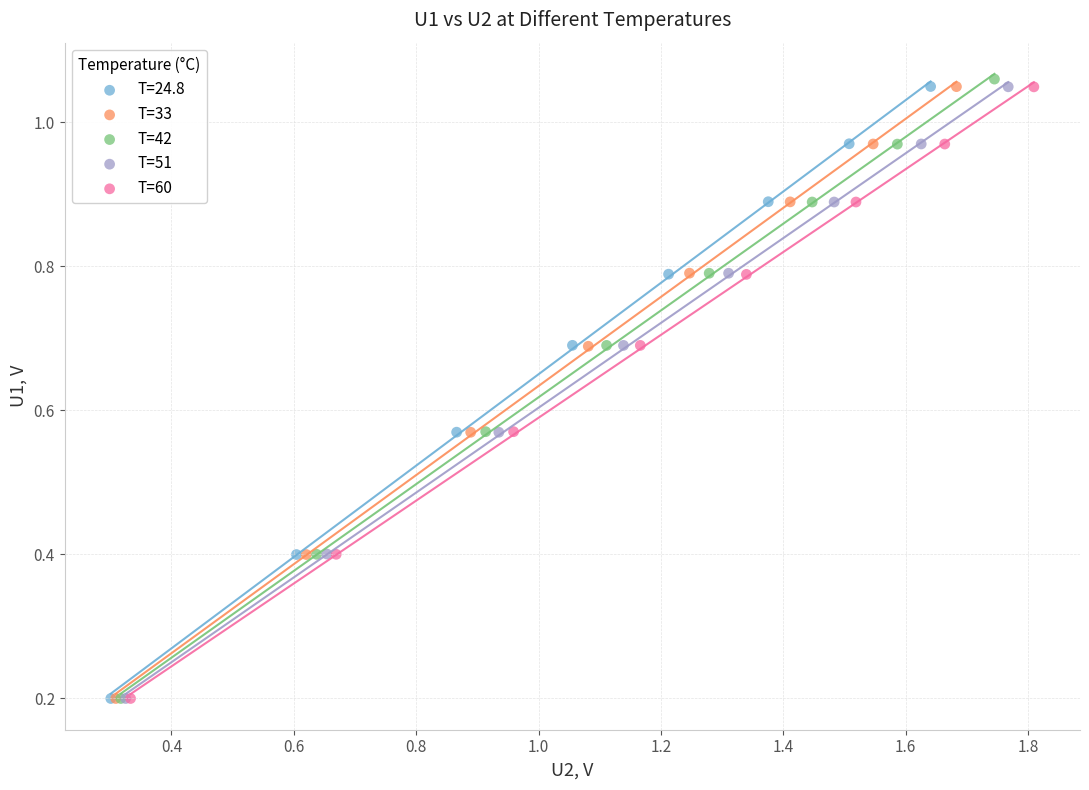

Which series has the largest Y range (max minus min)?

T=42